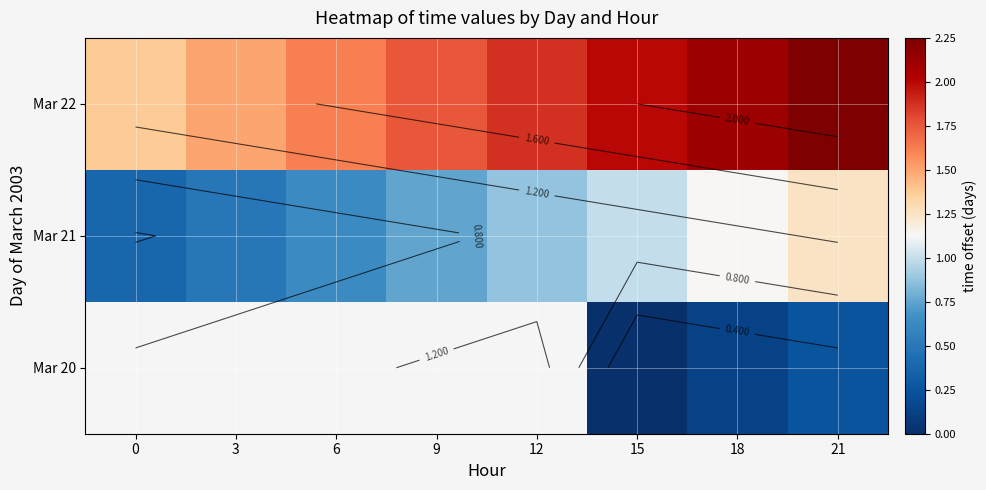

How many categories are shown in the chart?

8